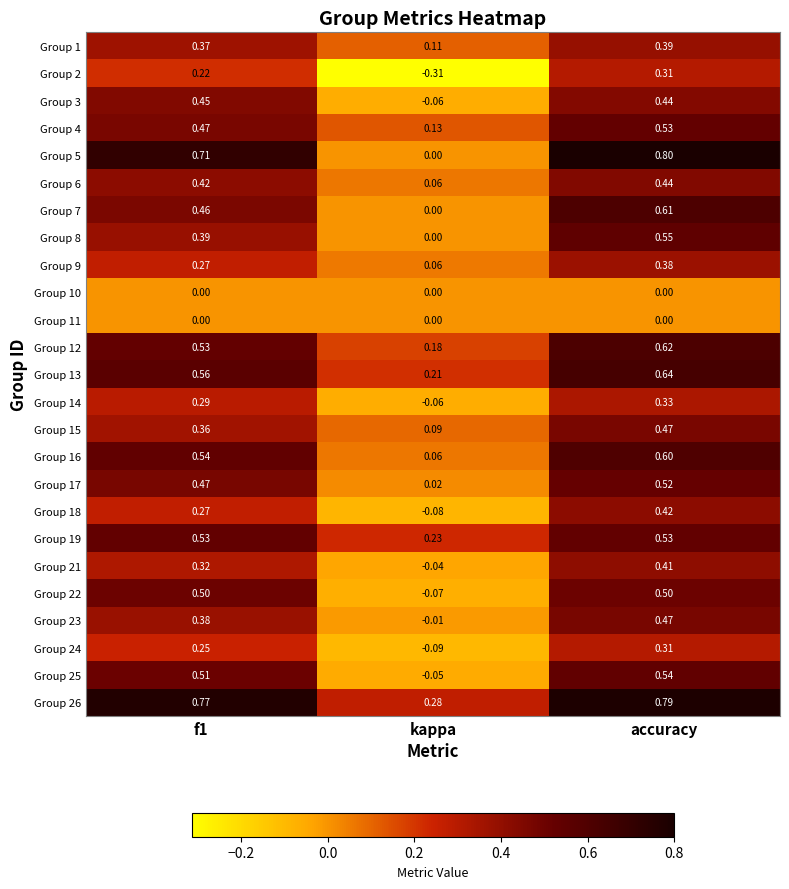

Which series has the largest range (max minus min)?

Group 5